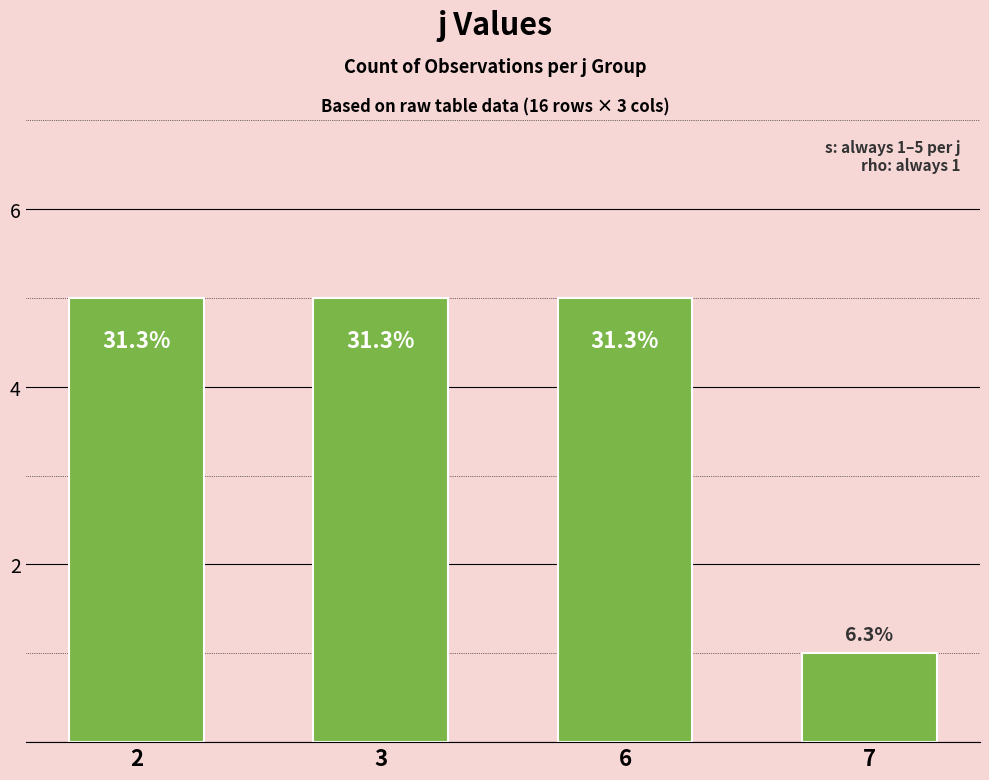

Does the chart contain stacked bars?

No